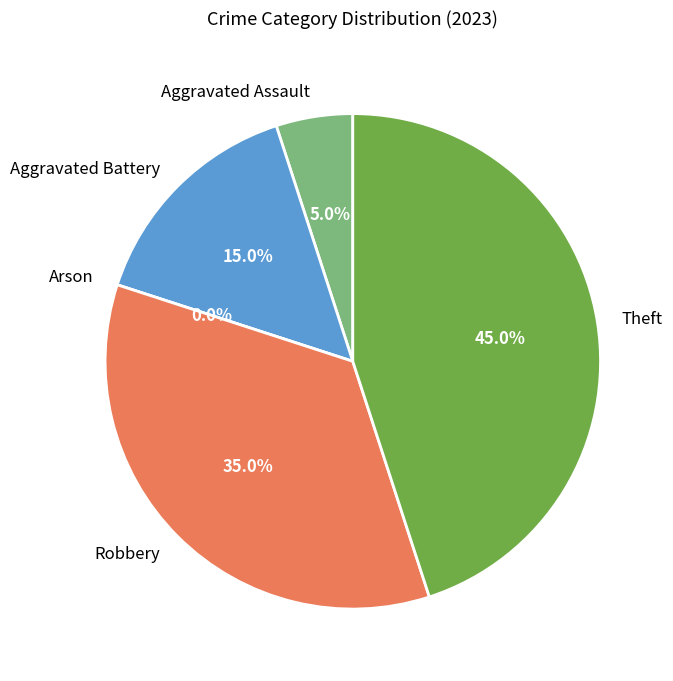

Is it true that Theft is 45% of the pie?

True